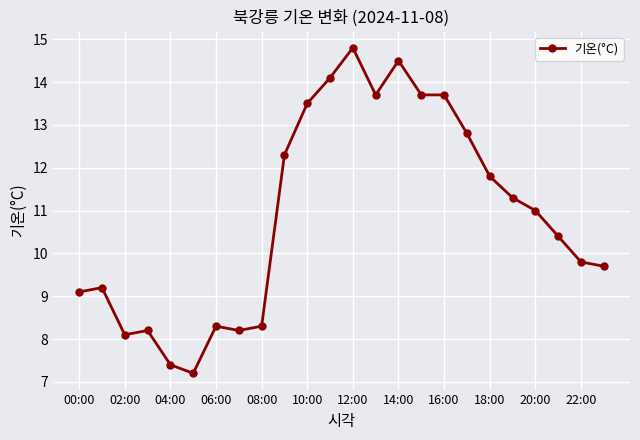

What is the value of the 19th point from the left?

11.8